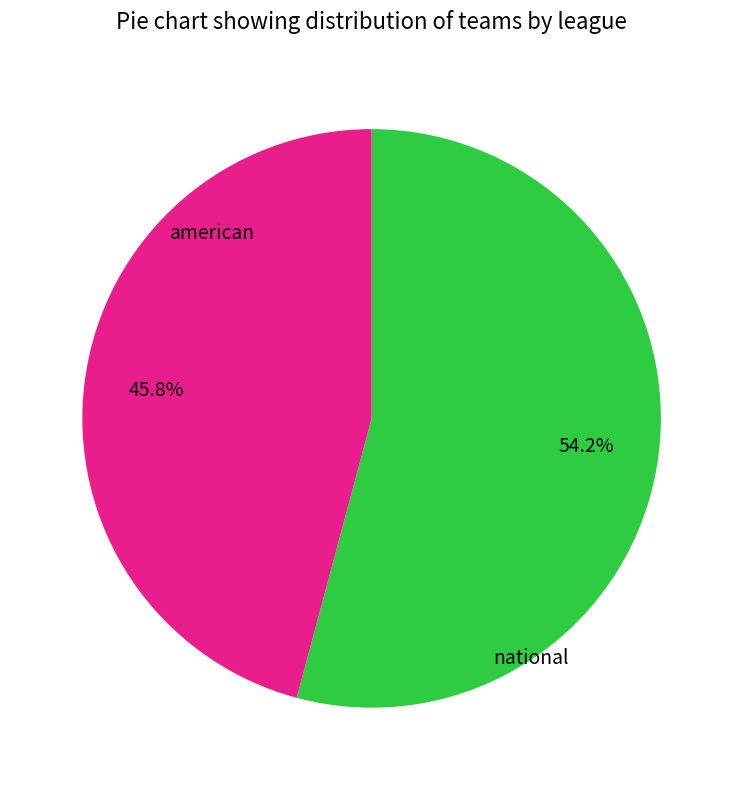

Is it true that american is 46% of the pie?

True